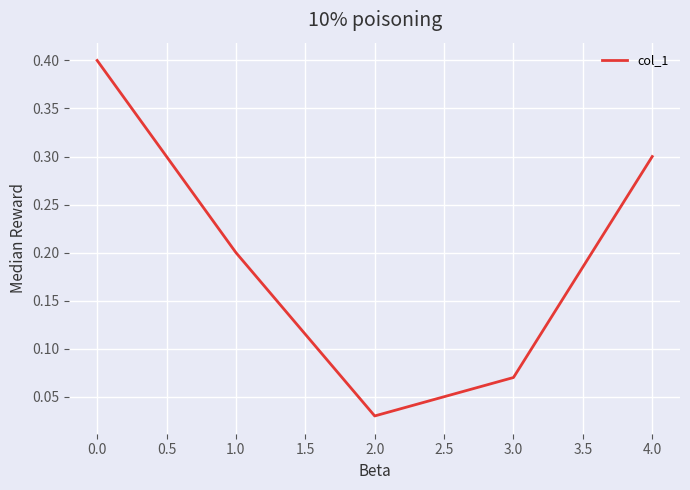

Is it true that the value at 4.0 is 0.3?

True